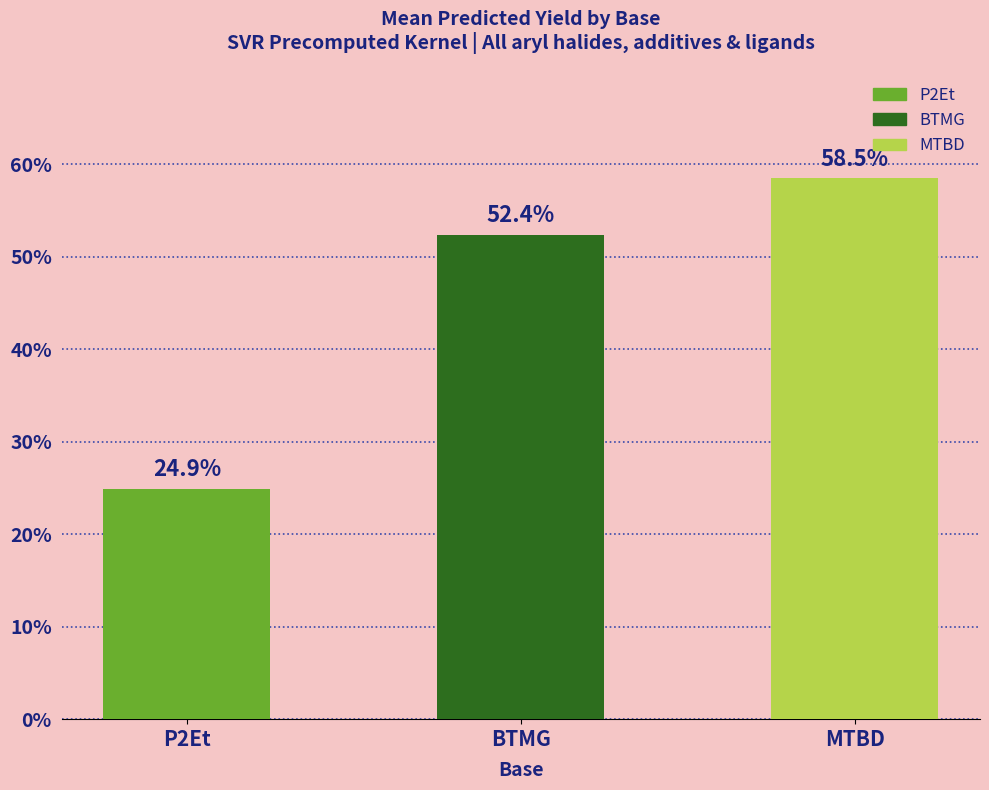

Which has a higher value, P2Et or MTBD?

MTBD